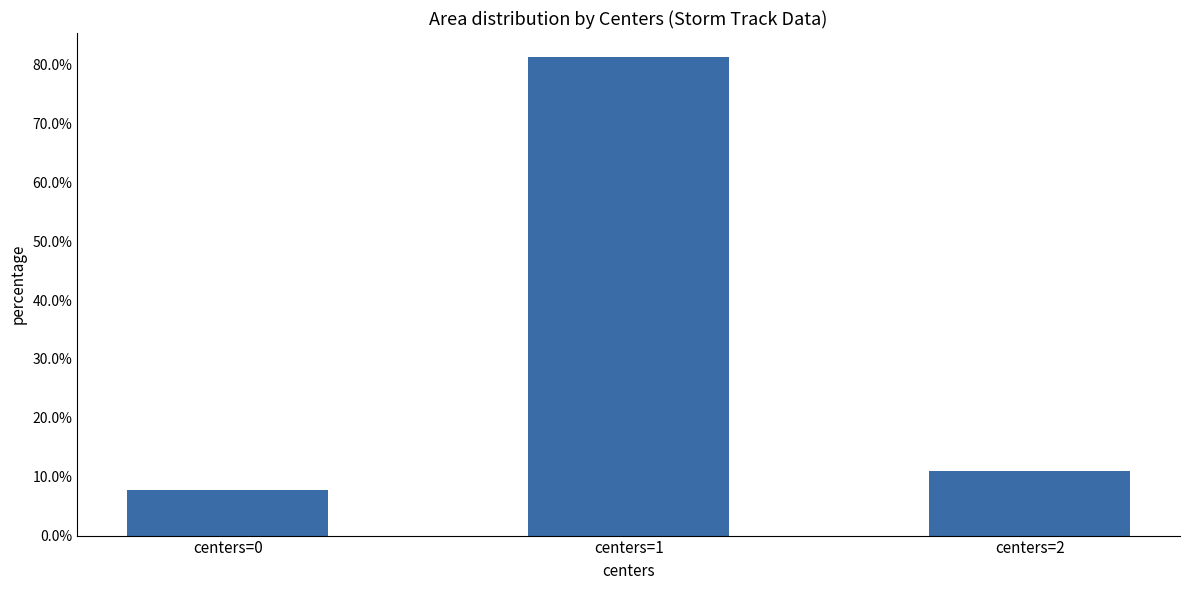

True or false: the data shows 0.1 at centers=2.

True